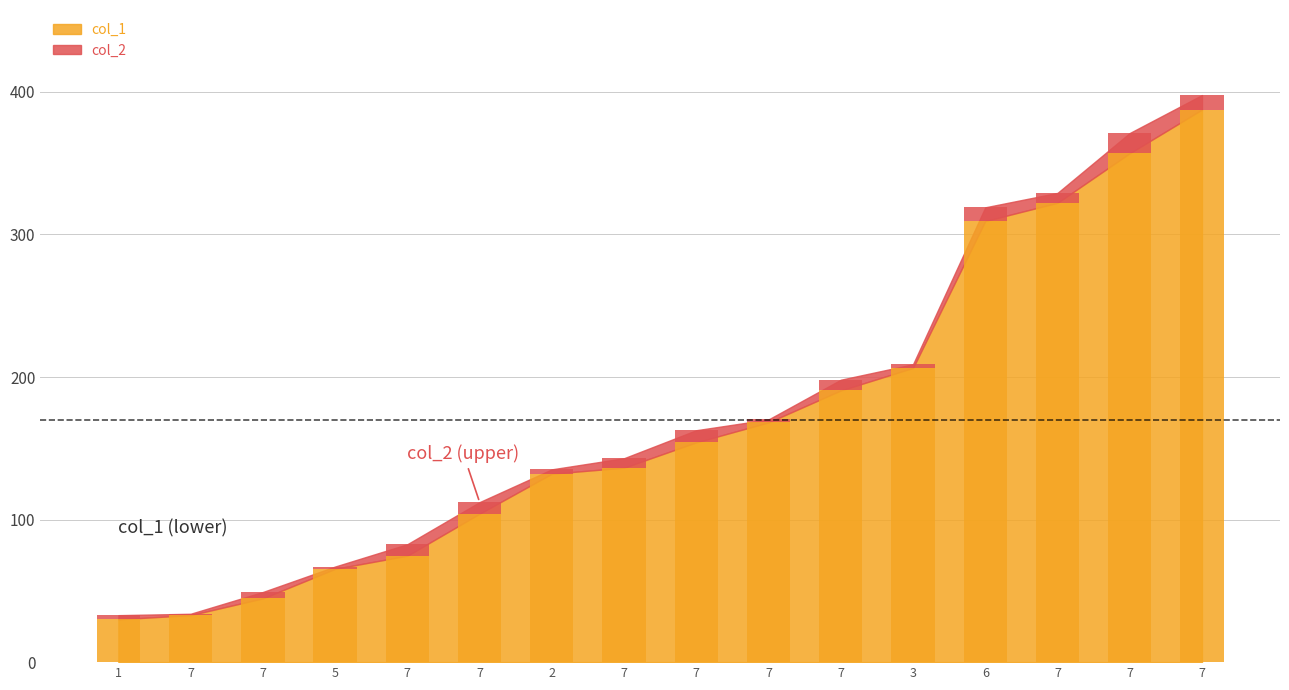

What is the minimum value shown in the chart?

30.1